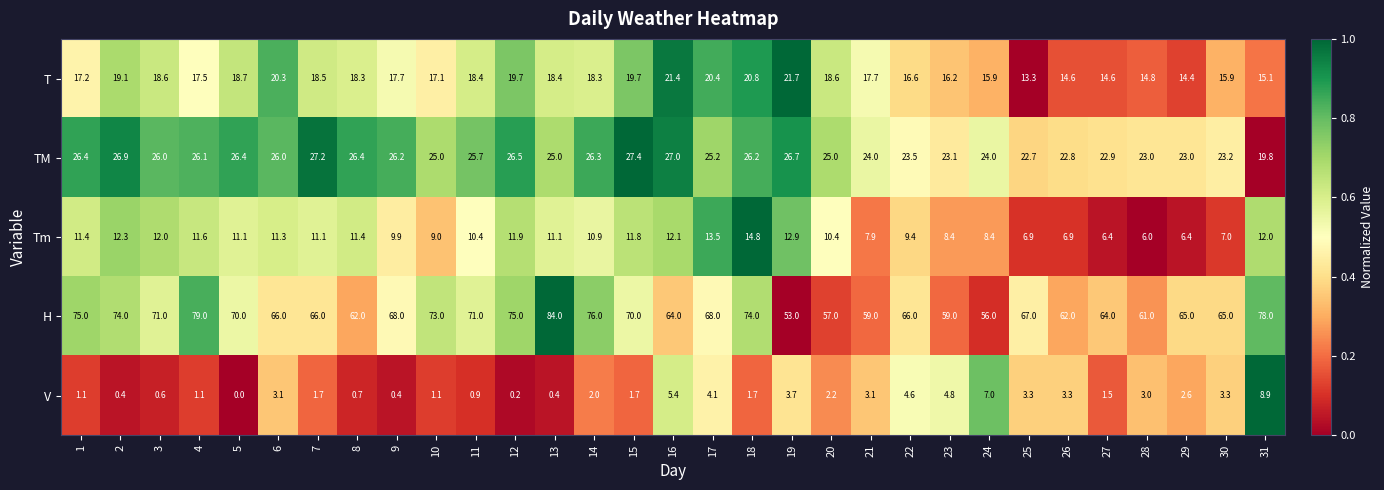

At 30, list the series in order from largest to smallest.

H, TM, T, Tm, V